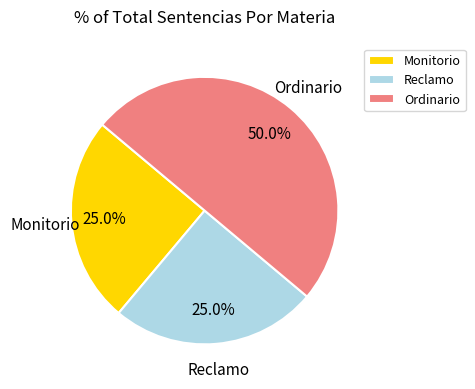

How many slices are in this pie chart?

3